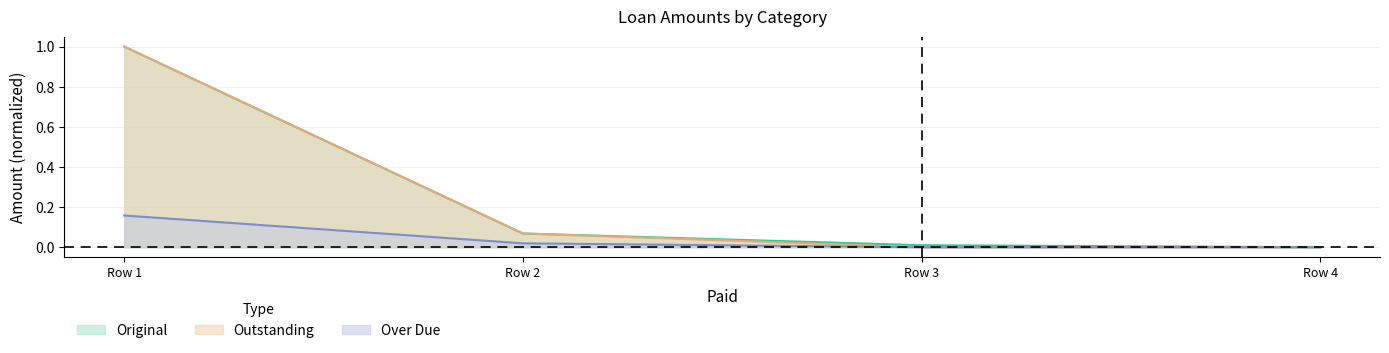

True or false: Original and Over Due cross at least once.

False